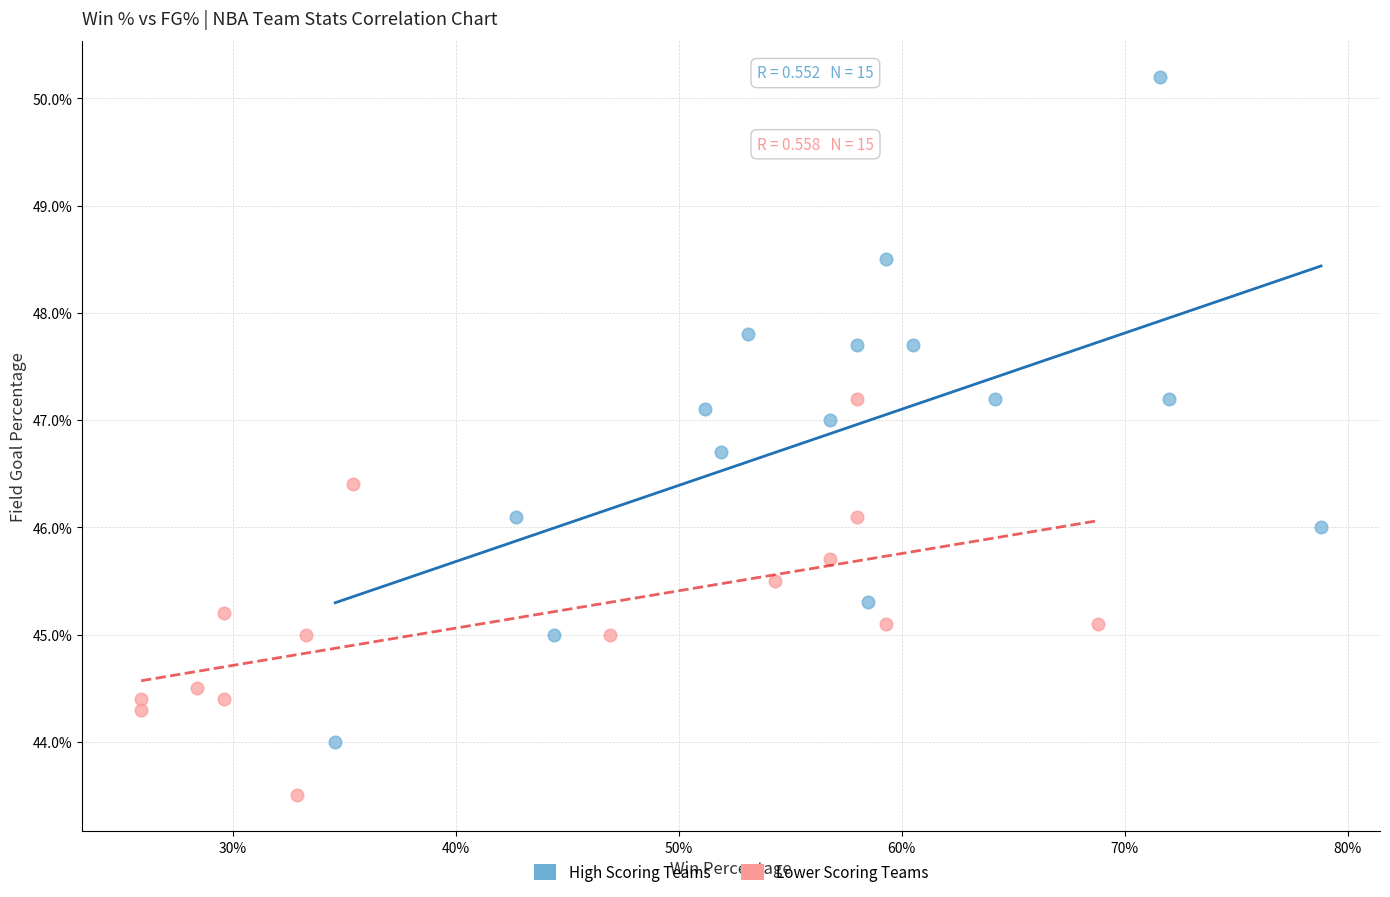

What are all the series names shown in the legend?

High Scoring Teams, Lower Scoring Teams